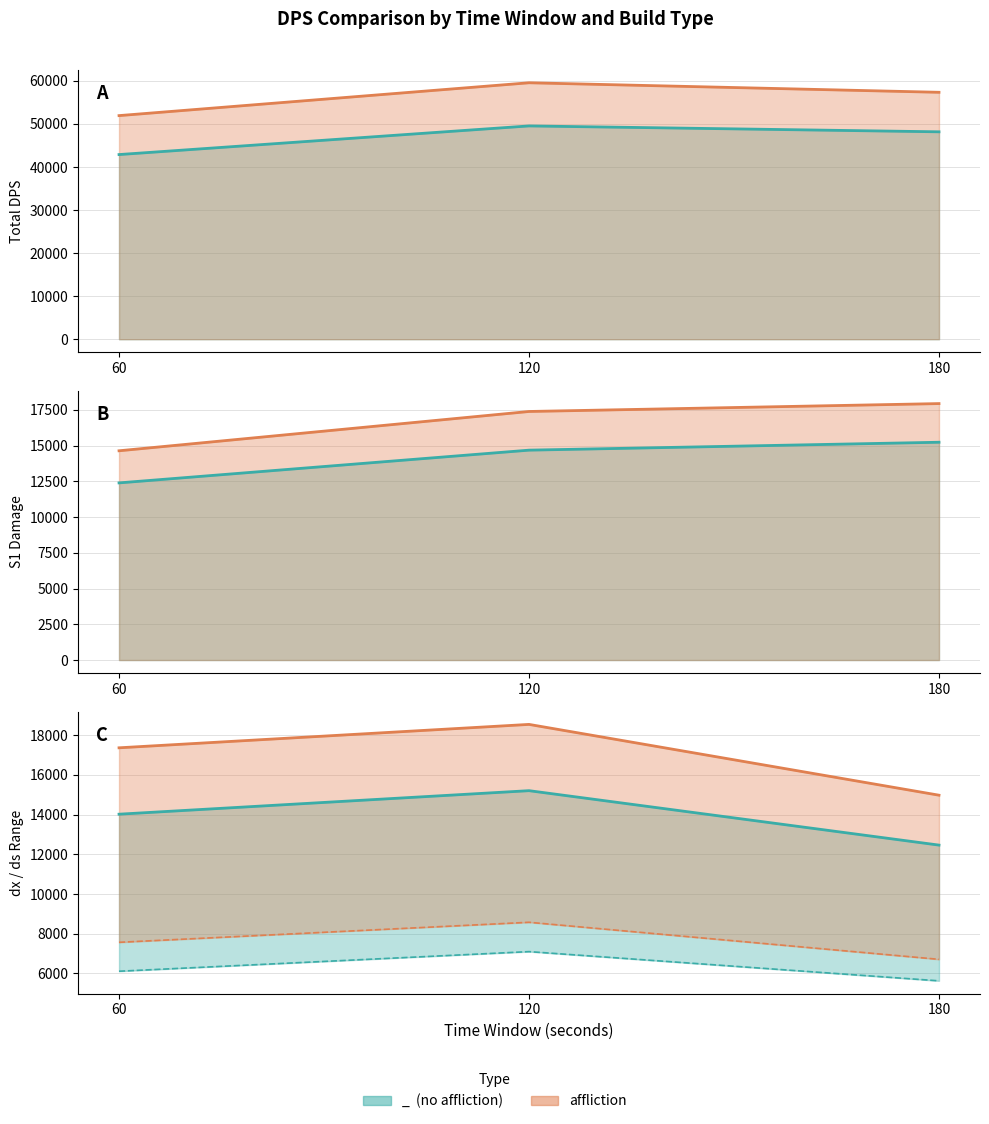

What is the smallest value displayed?

6706